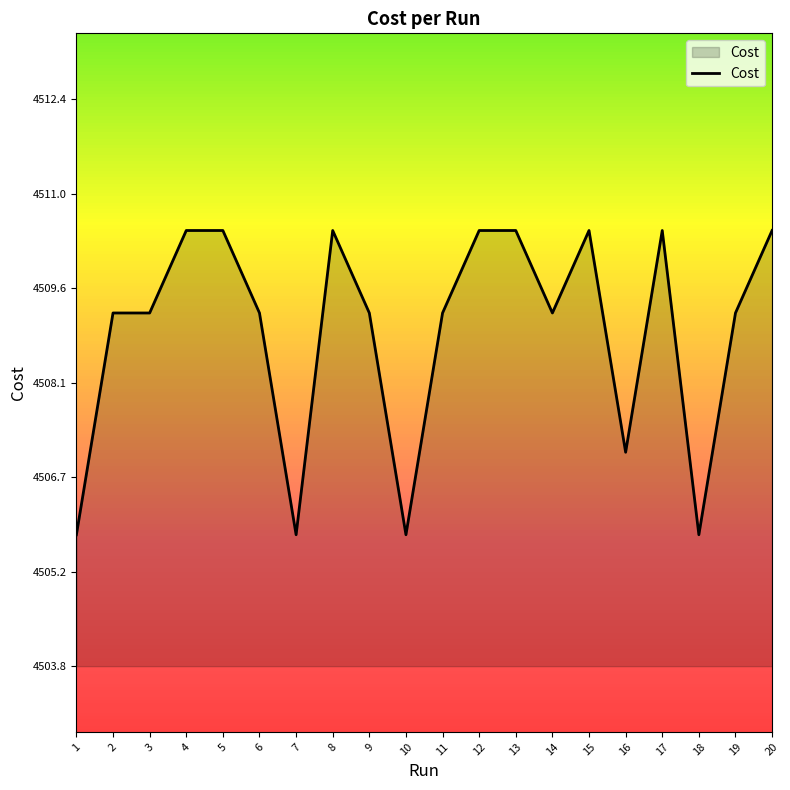

What is the sum of all values?

90177.9